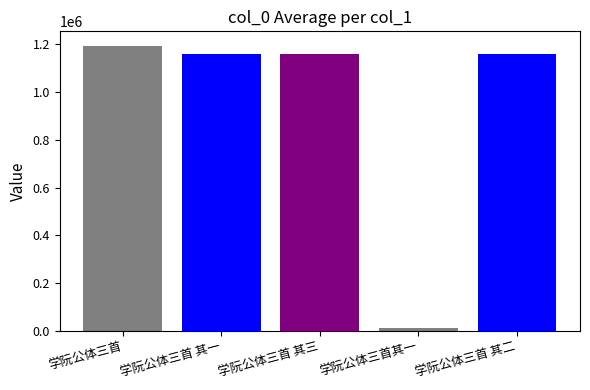

Is it true that the value at 学阮公体三首 其一 is 1159765?

True